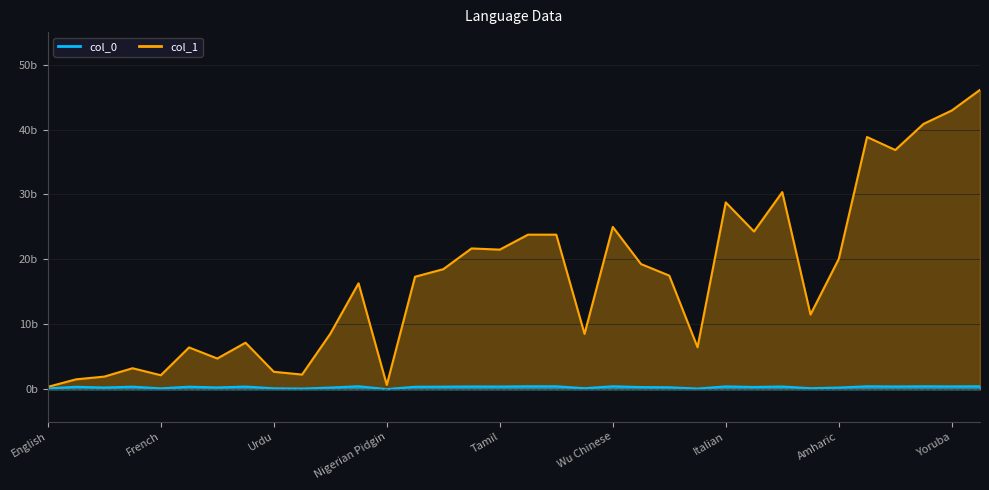

What is the spread (max minus min) of values at Portuguese?

6.8